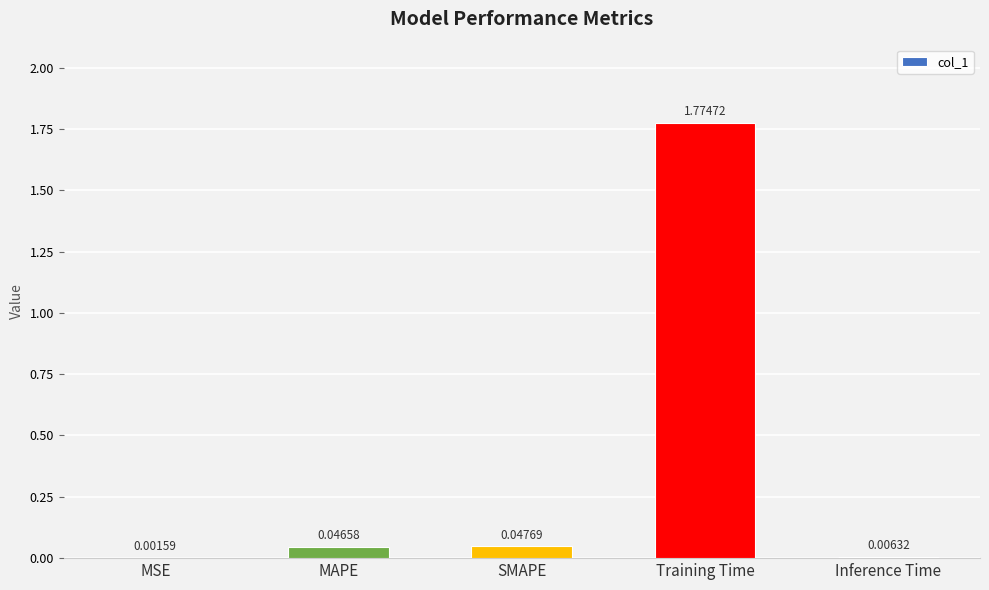

What is the sum of all values?

1.9